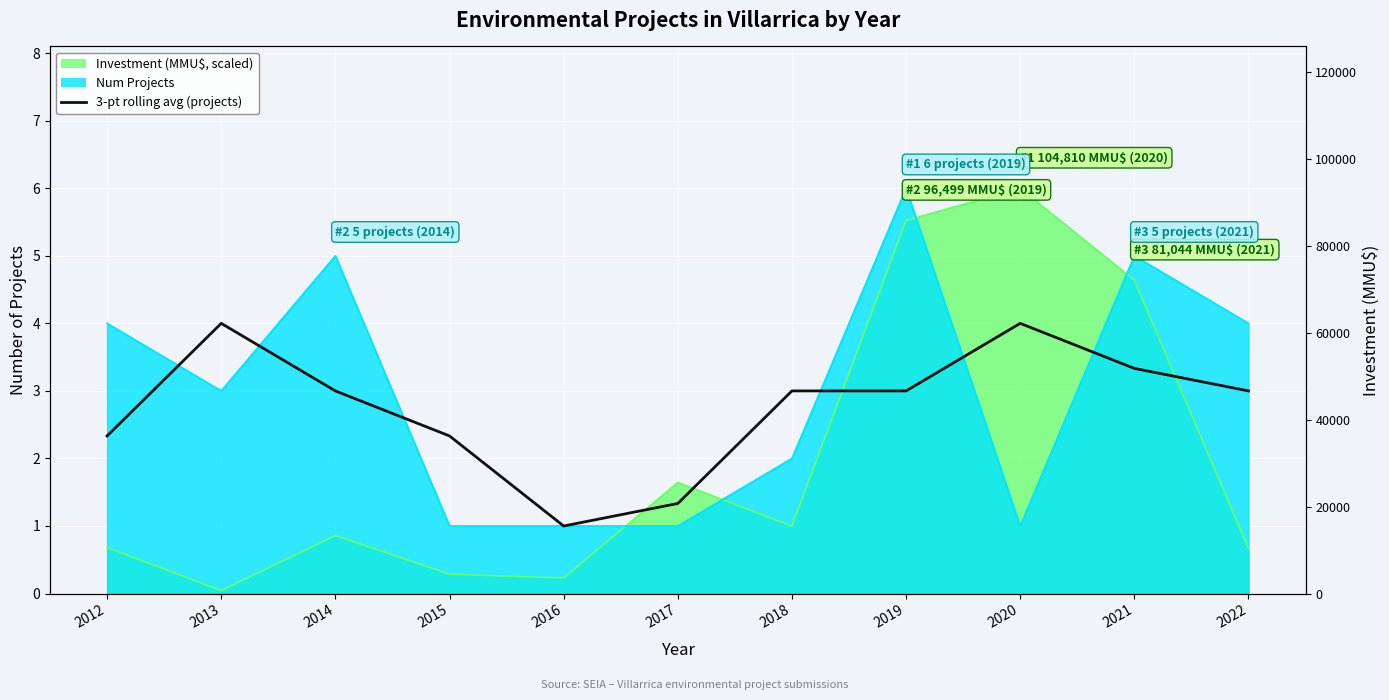

Which label corresponds to the smallest value in the chart?

2016